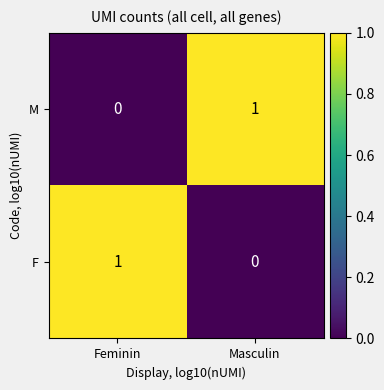

Where is M nearest to the value 0?

Feminin